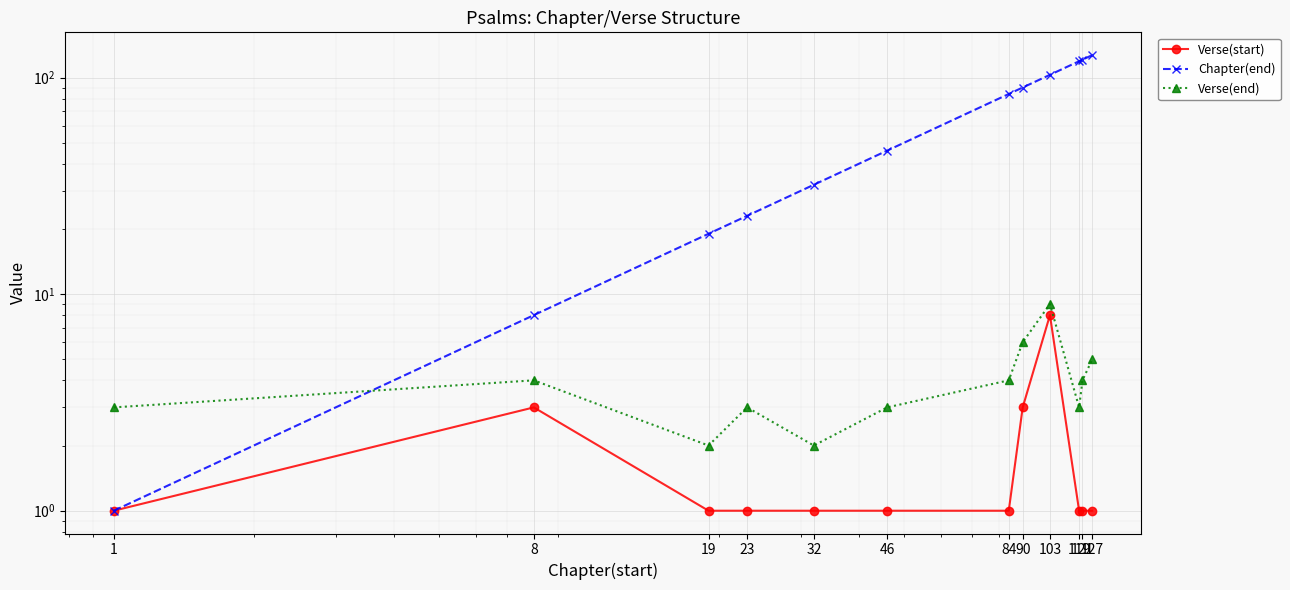

True or false: Chapter(end) and Verse(end) intersect in this chart.

True